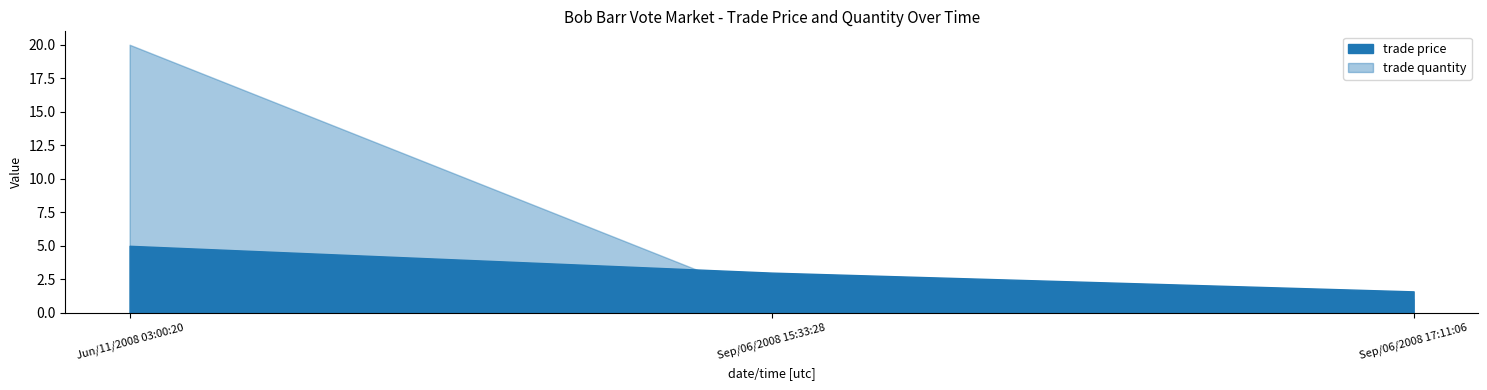

How many lines are shown in the chart?

2